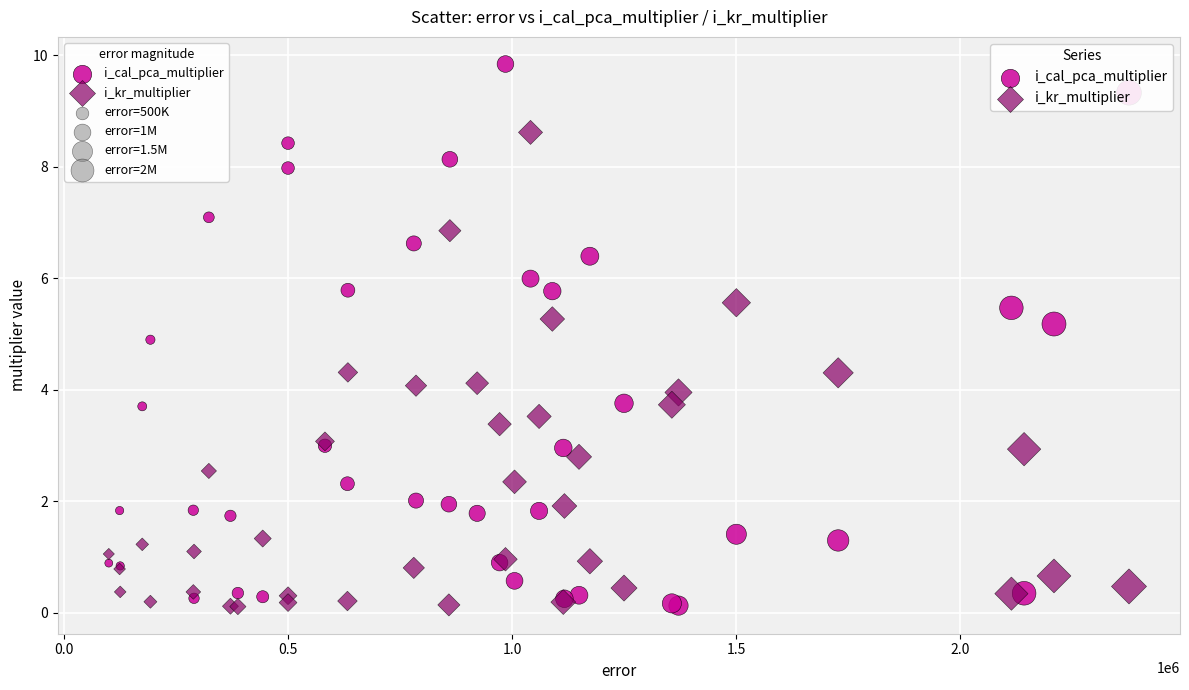

Which series contains the highest Y value?

i_cal_pca_multiplier